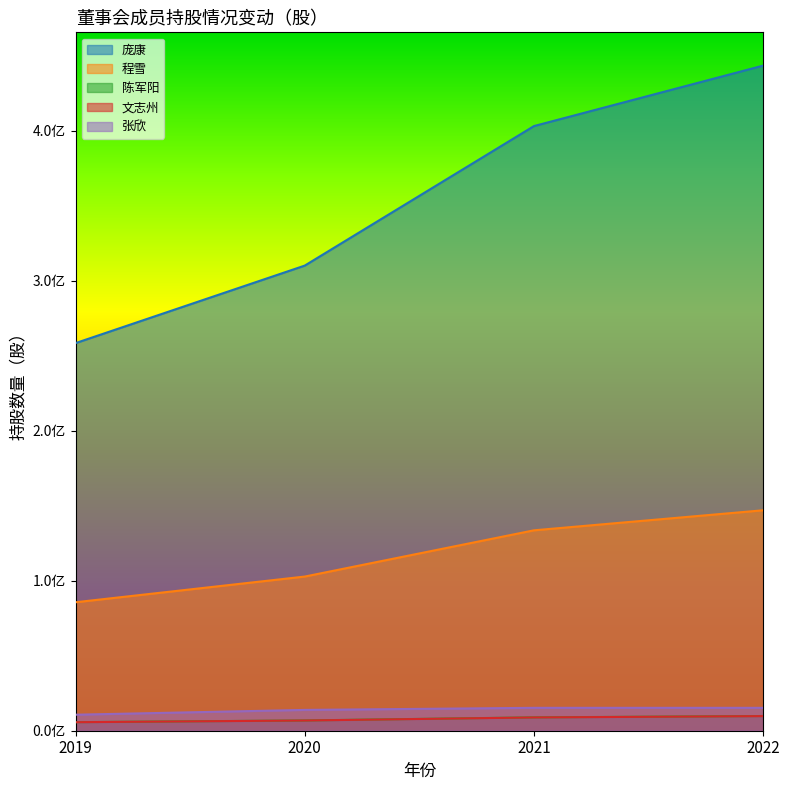

The value of 程雪 at 2019 is 179142756. True or false?

False